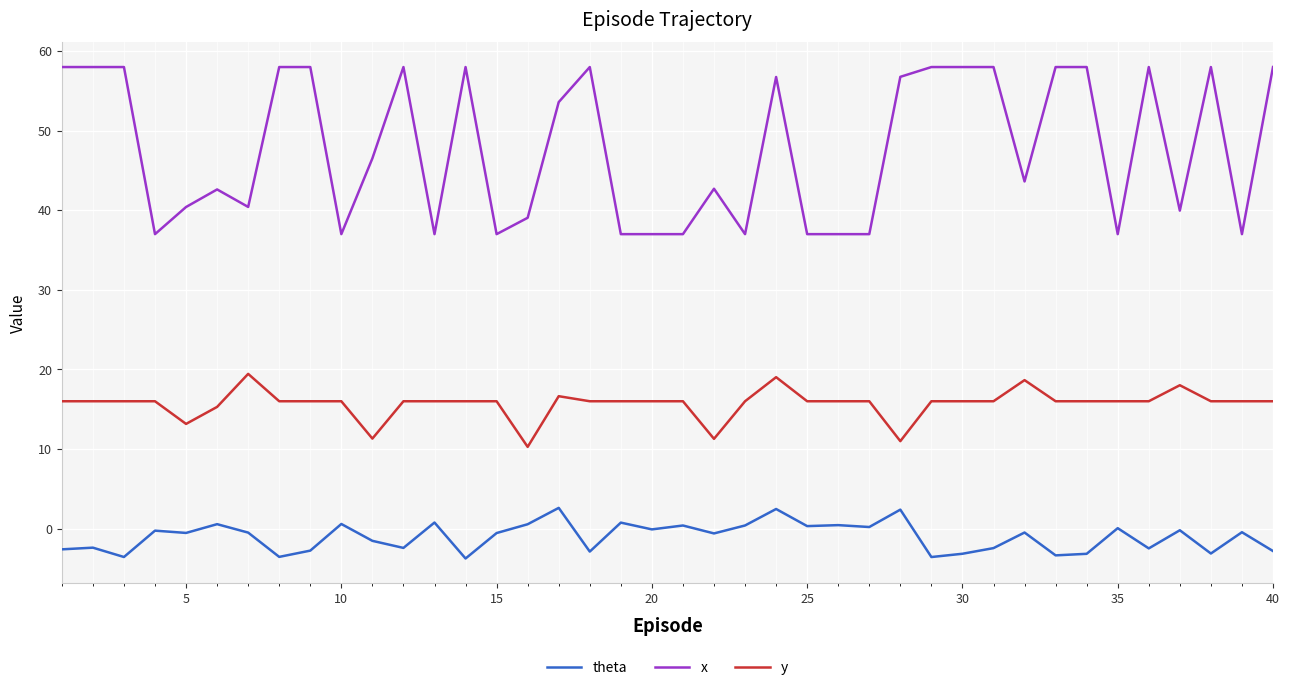

Rank the series by their average value, from lowest to highest.

theta, y, x